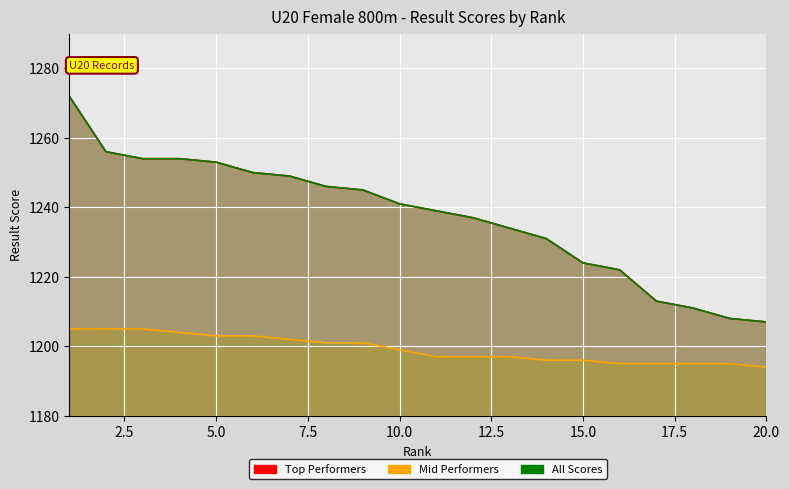

Which has a higher value, 7 or 20?

7